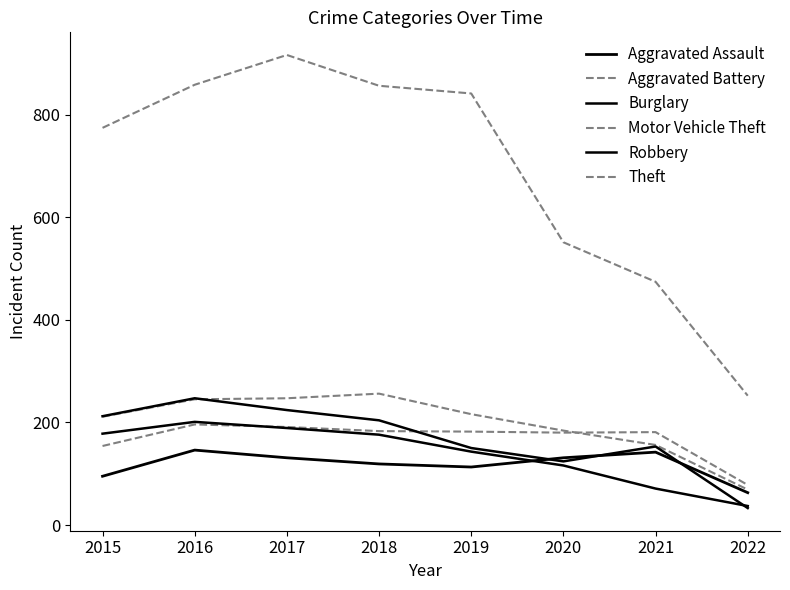

How many lines are shown in the chart?

6